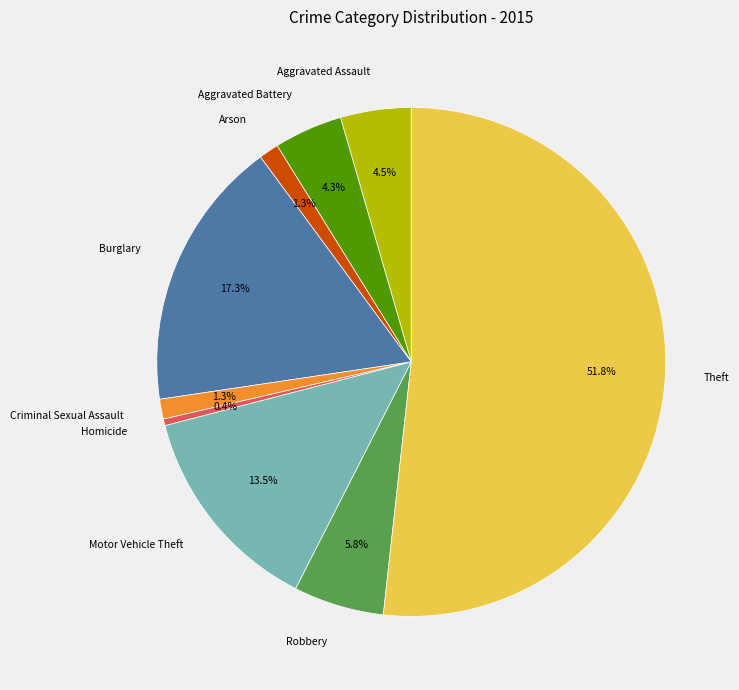

How many slices are in this pie chart?

9